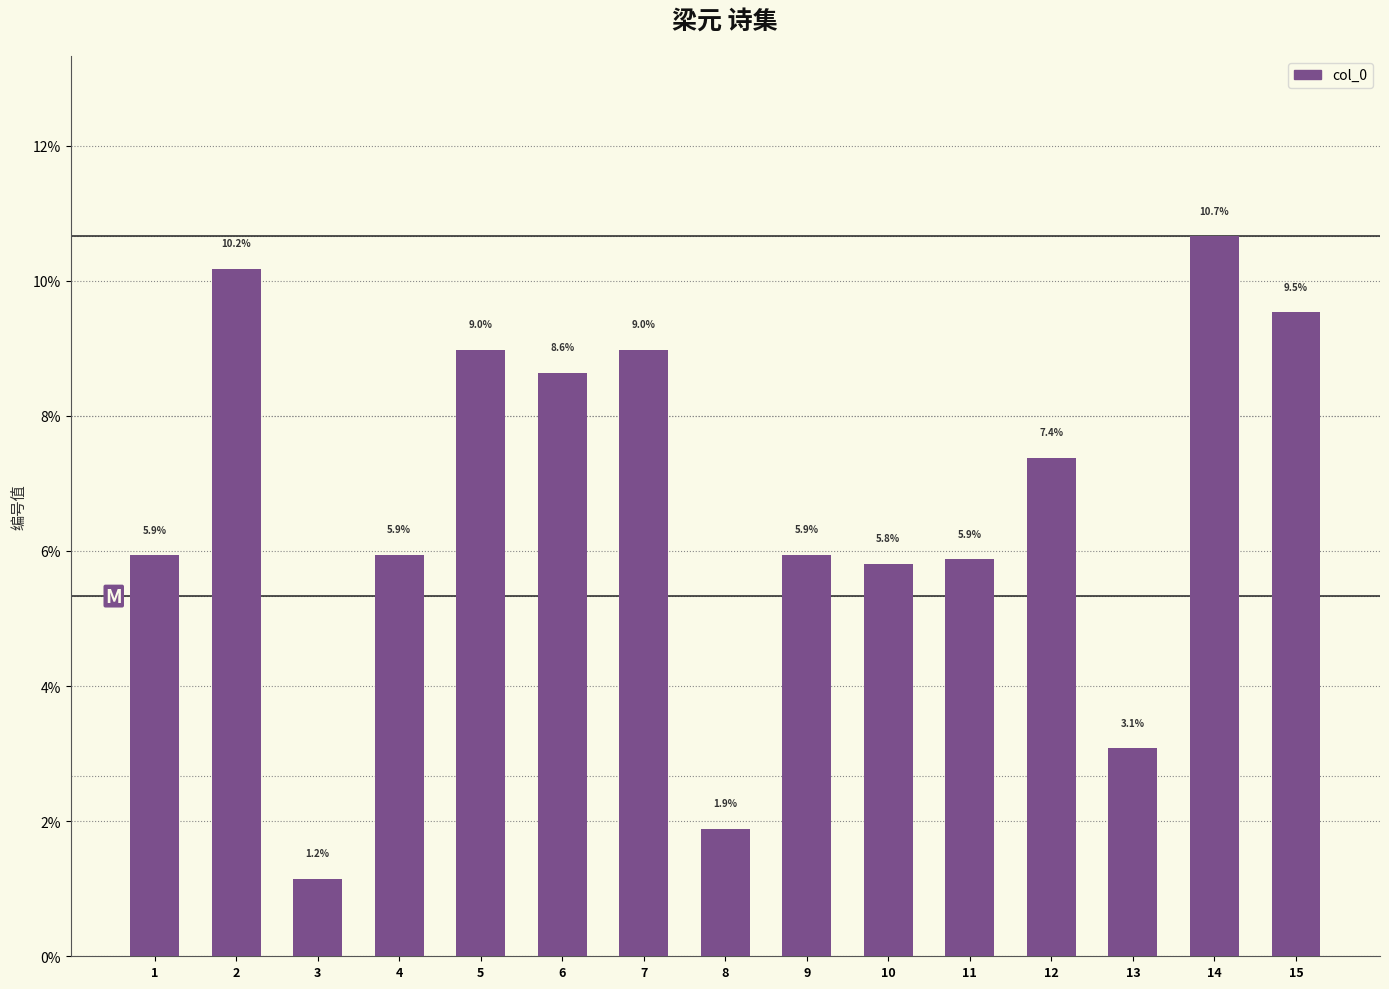

Reading left to right, extract all data points from this chart.

1=5.9	2=10.2	3=1.2	4=5.9	5=9.0	6=8.6	7=9.0	8=1.9	9=5.9	10=5.8	11=5.9	12=7.4	13=3.1	14=10.7	15=9.5